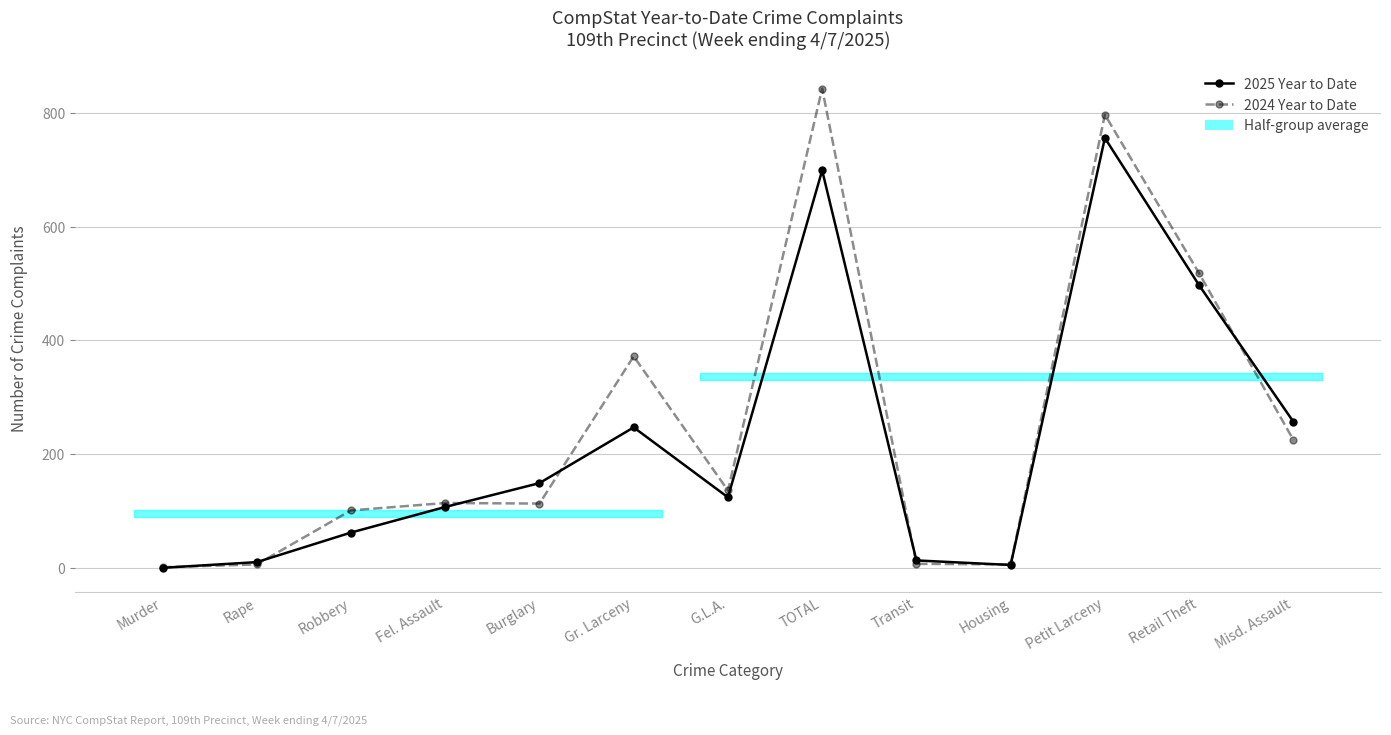

What is the difference between the maximum and minimum values in the 2024 Year to Date series?

842